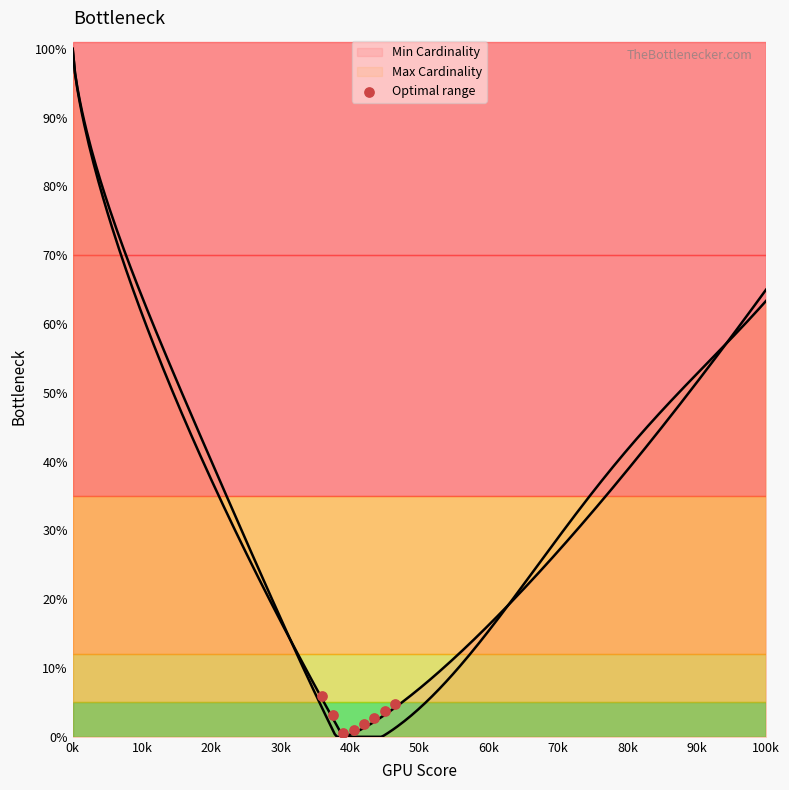

Which has a higher value, 20k or 10k?

10k